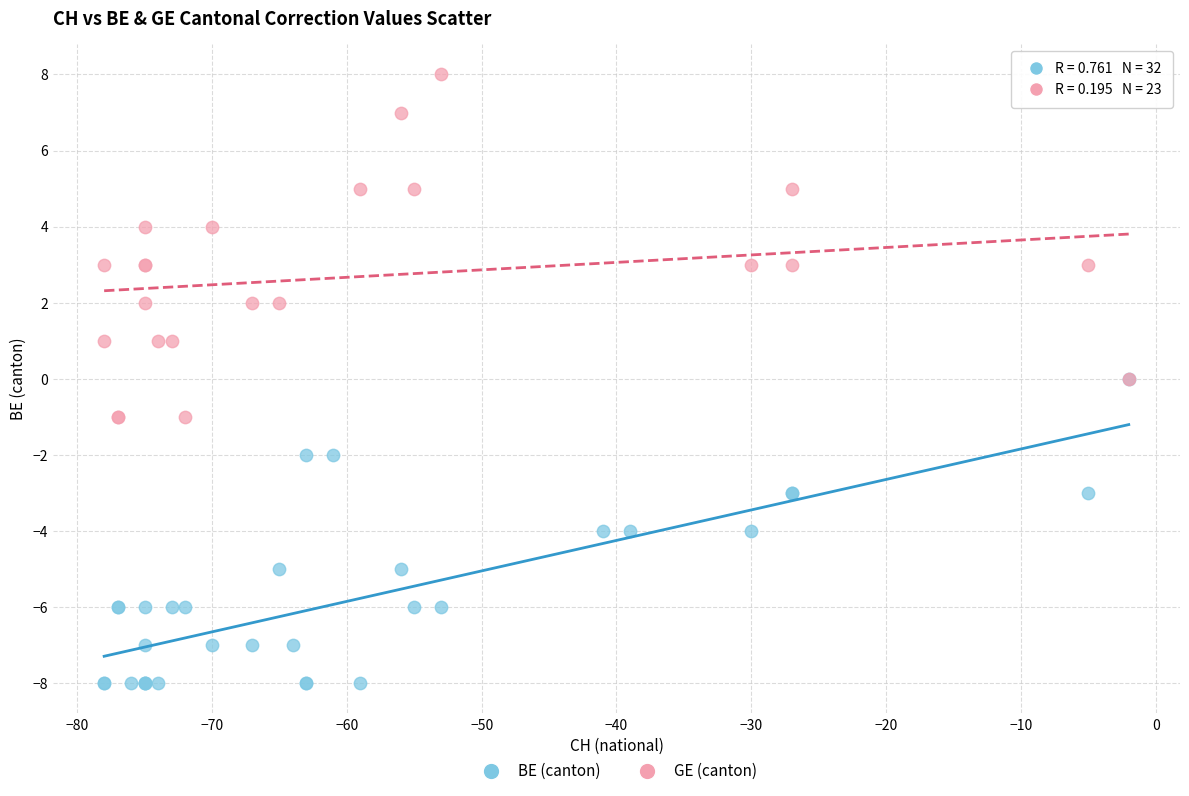

Which series reaches the maximum Y coordinate?

GE (canton)